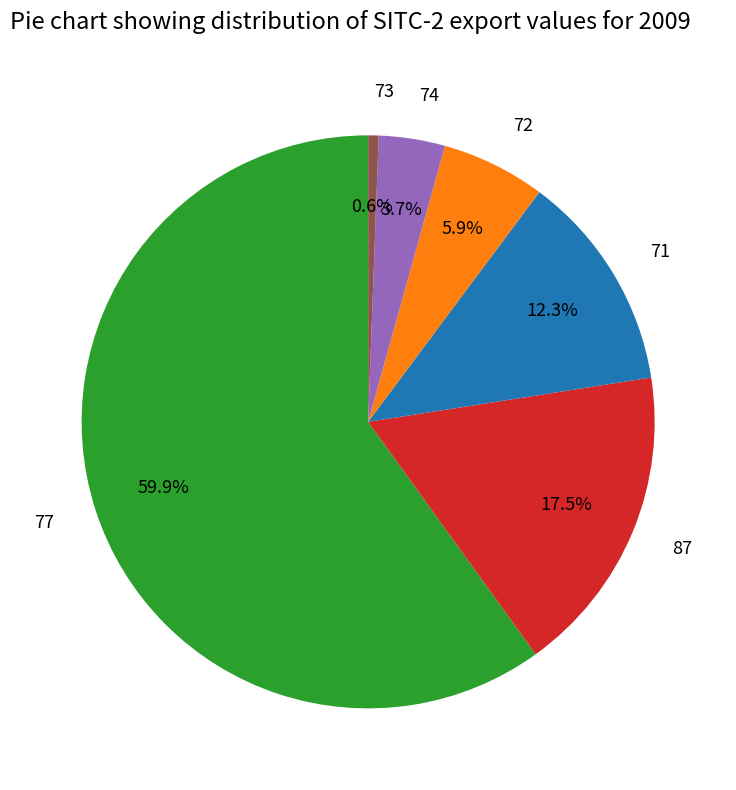

What portion of the pie excludes 73?

99.4%